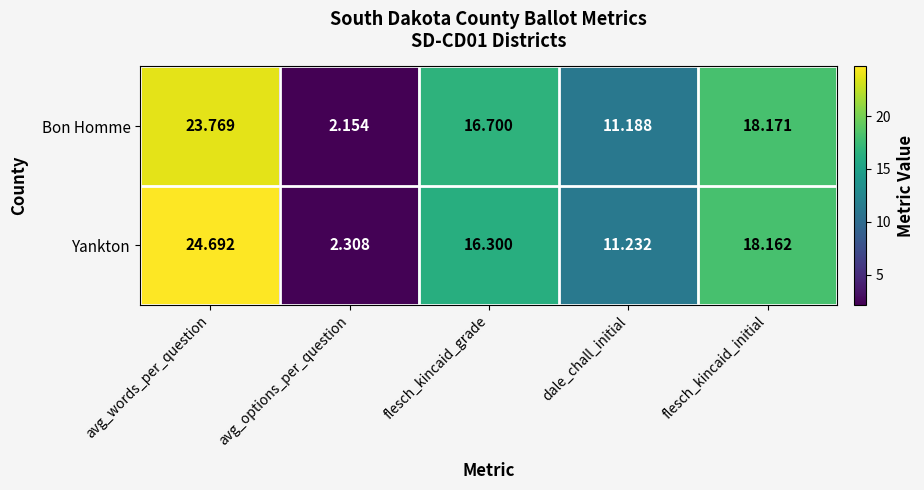

Which label corresponds to the largest value in the chart?

avg_words_per_question